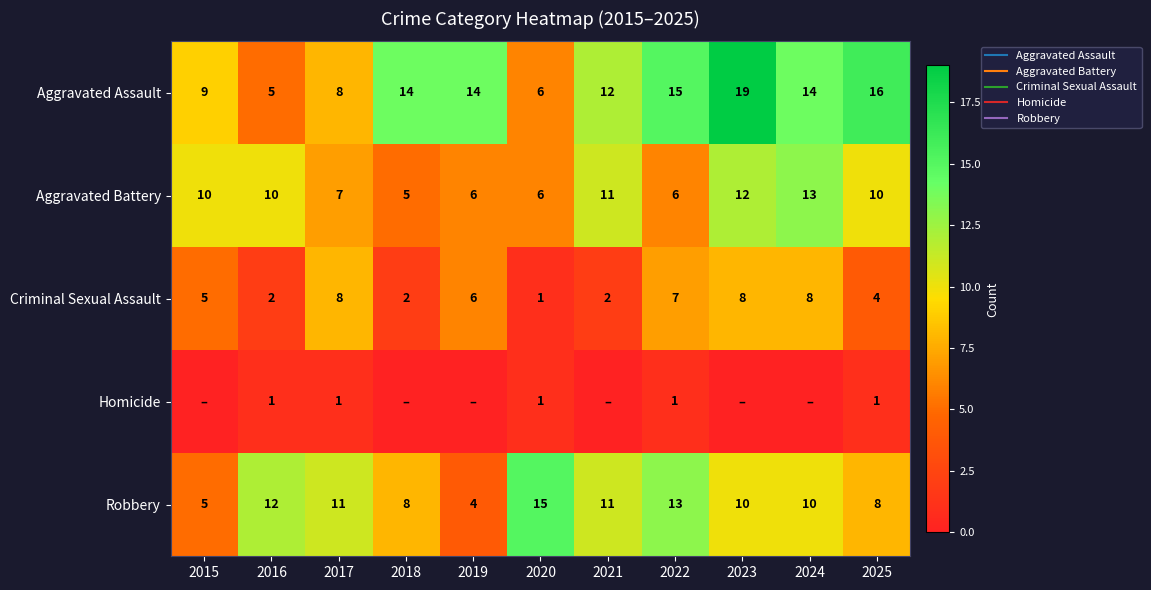

What is the difference between the highest and lowest values at 2023?

19